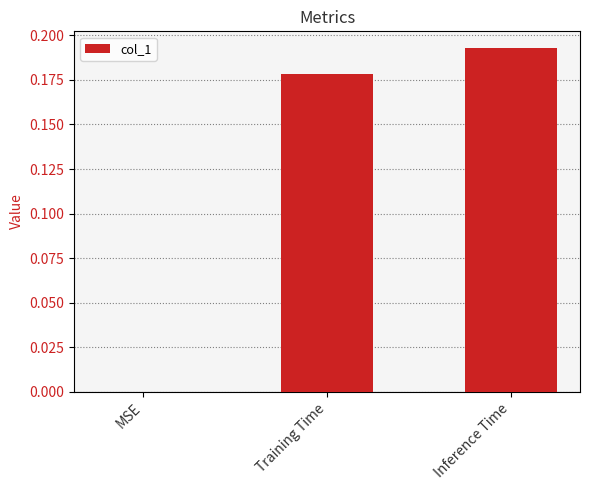

What is the sum of all values?

0.4